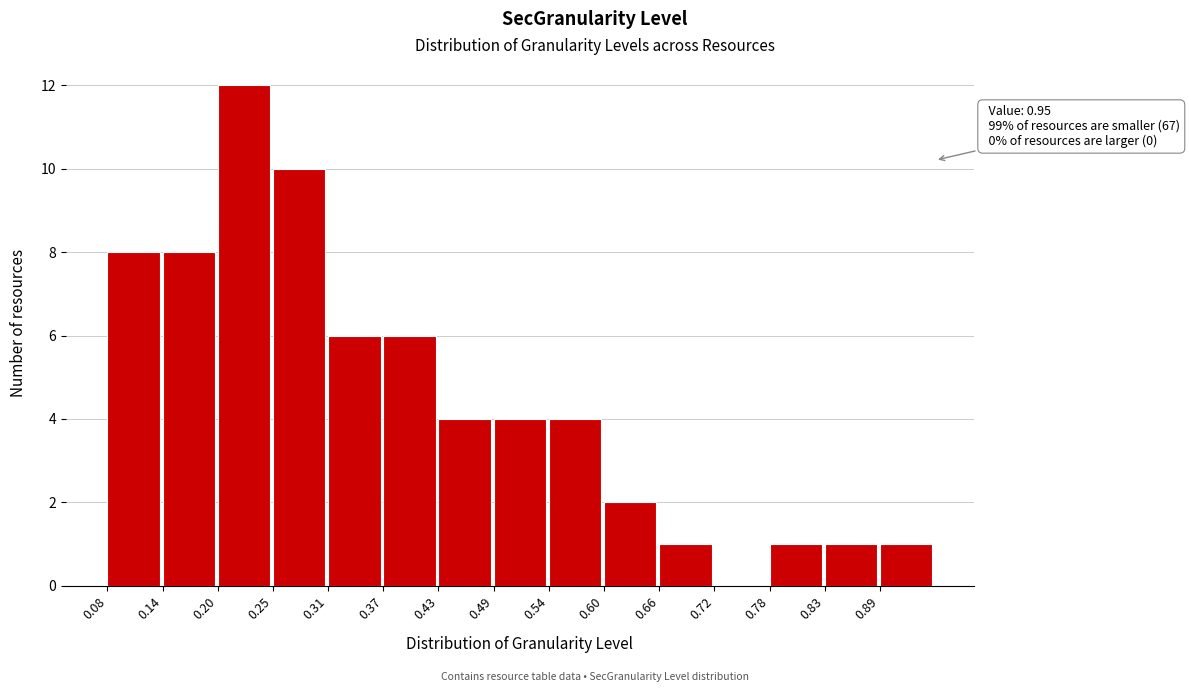

Over which range of the x-axis is the bar tallest?

0.196 to 0.254